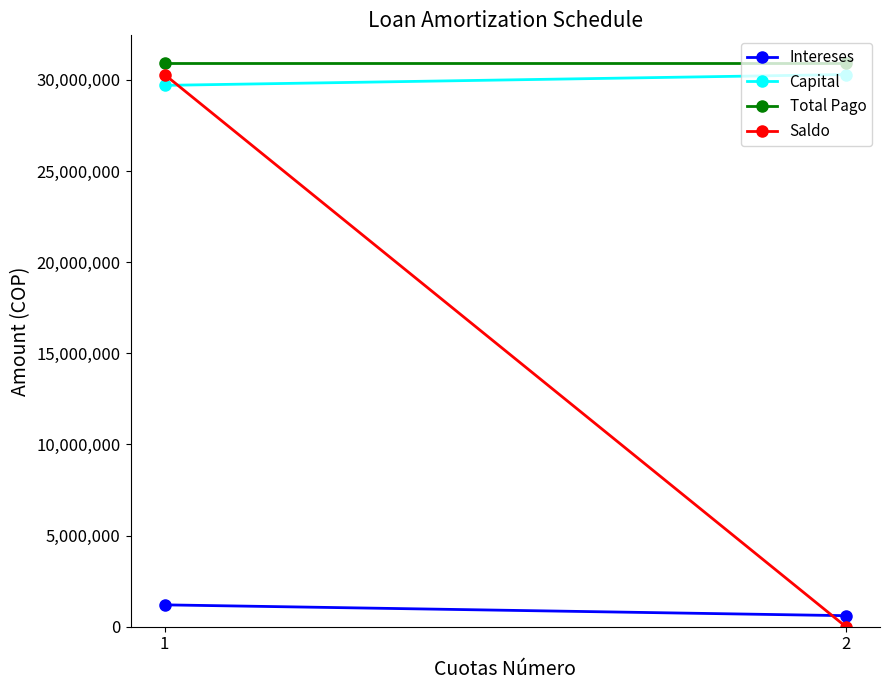

List the series in order of their peak value, lowest first.

Intereses, Capital, Saldo, Total Pago